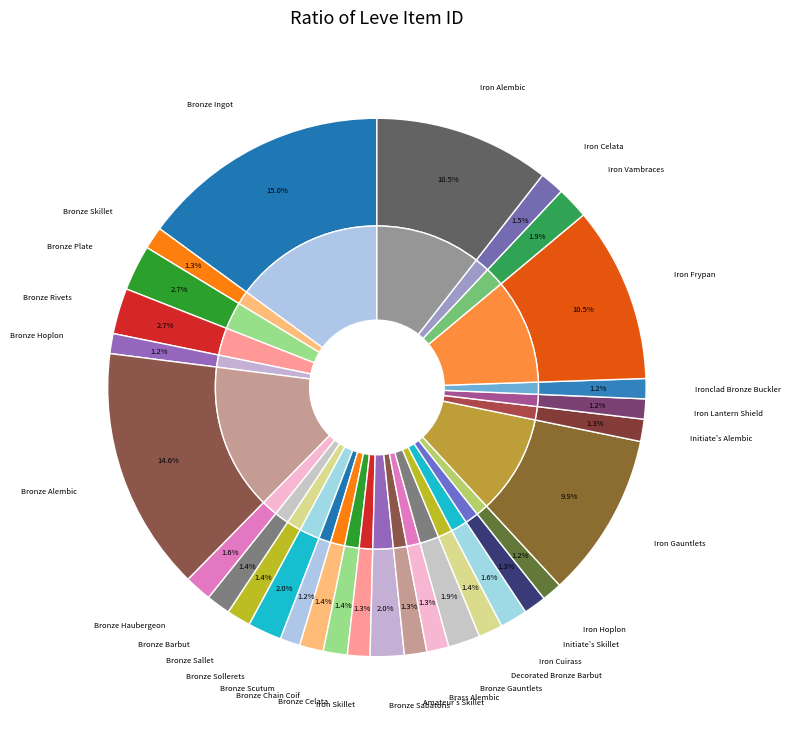

Rank the categories by value from highest to lowest.

Bronze Ingot, Bronze Alembic, Iron Frypan, Iron Alembic, Iron Gauntlets, Bronze Rivets, Bronze Plate, Bronze Sabatons, Bronze Sollerets, Iron Vambraces, Bronze Gauntlets, Iron Cuirass, Bronze Haubergeon, Iron Celata, Bronze Barbut, Decorated Bronze Barbut, Bronze Celata, Bronze Sallet, Bronze Chain Coif, Initiate's Skillet, Iron Skillet, Amateur's Skillet, Bronze Skillet, Initiate's Alembic, Brass Alembic, Iron Lantern Shield, Ironclad Bronze Buckler, Iron Hoplon, Bronze Scutum, Bronze Hoplon